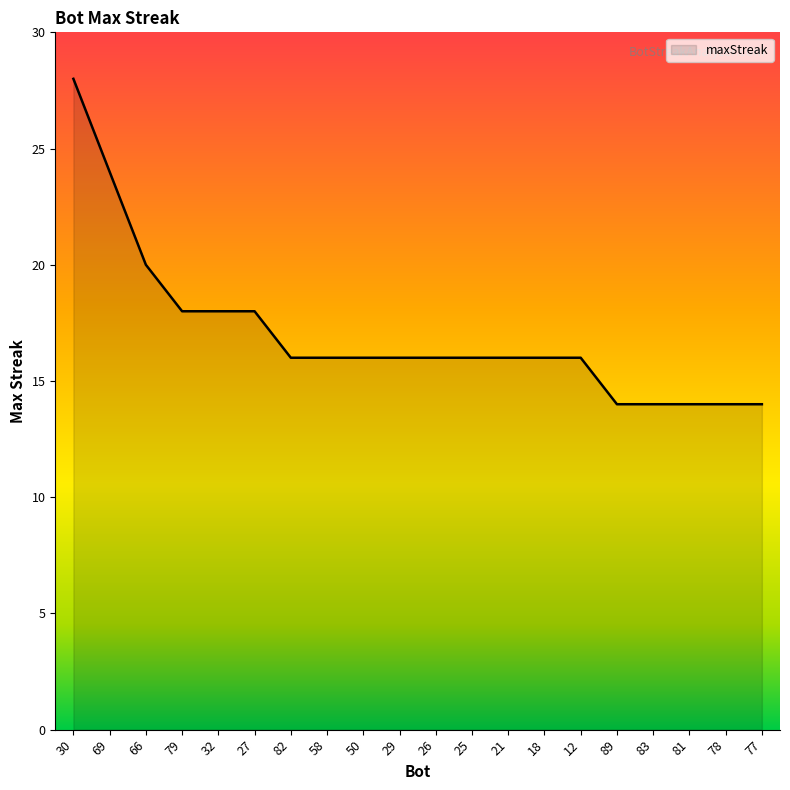

At which category does the chart reach its peak across all series?

30